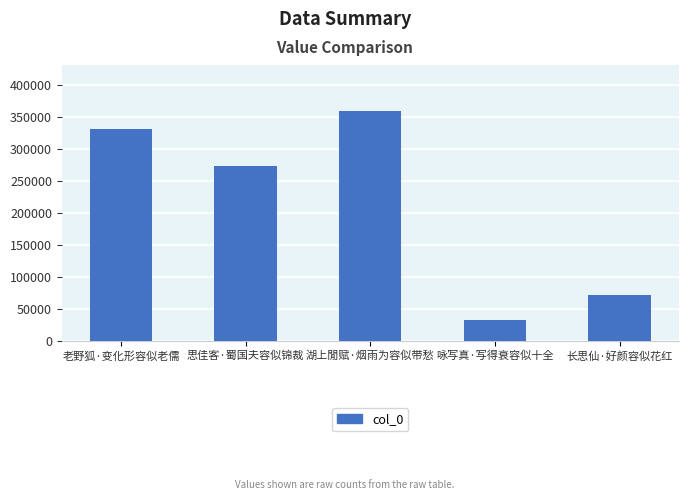

The value at 长思仙·好颜容似花红 is 102037. True or false?

False